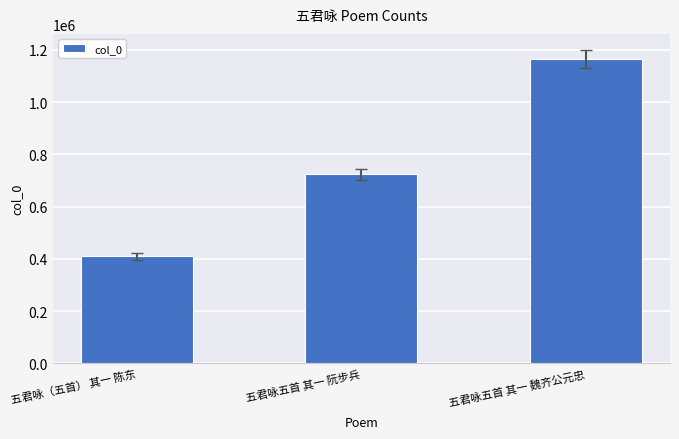

What is the difference between the maximum and minimum values?

756976